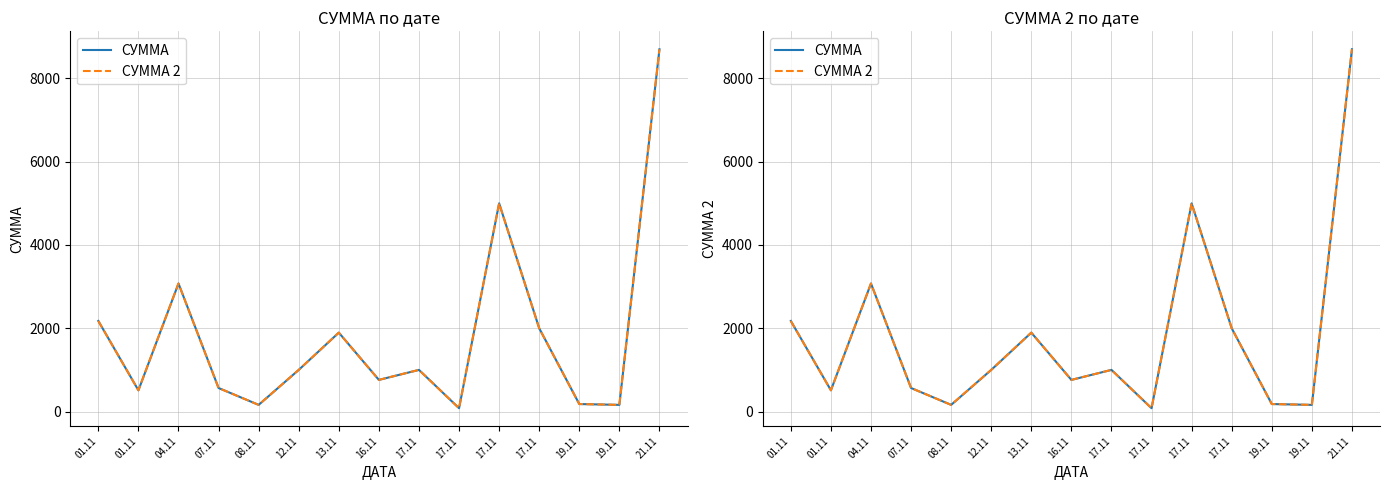

List the series in order of their peak value, highest first.

СУММА, СУММА 2